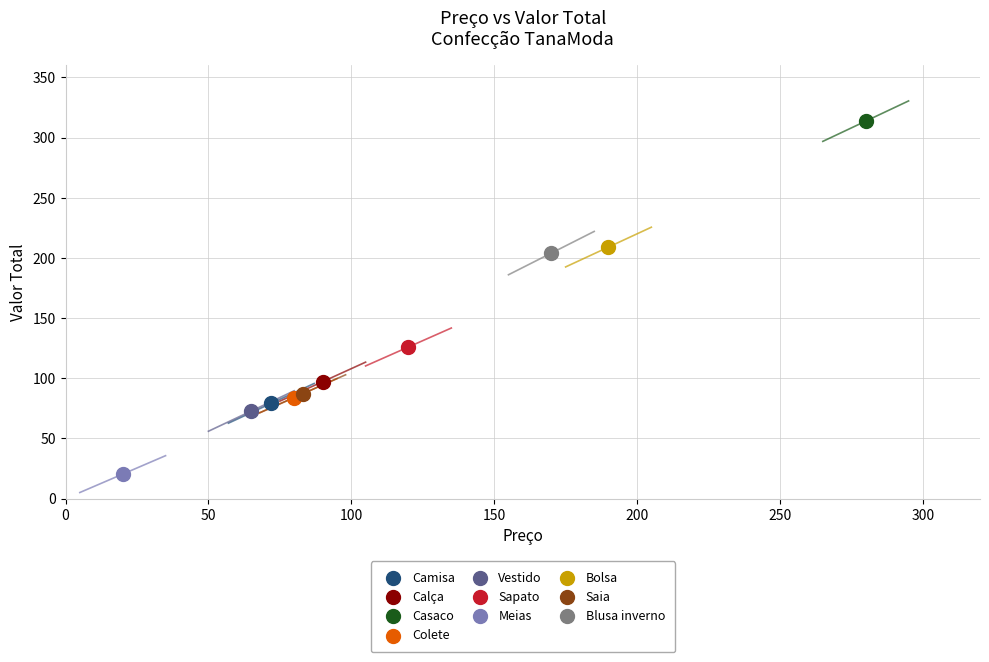

Which series contains the highest Y value?

Casaco